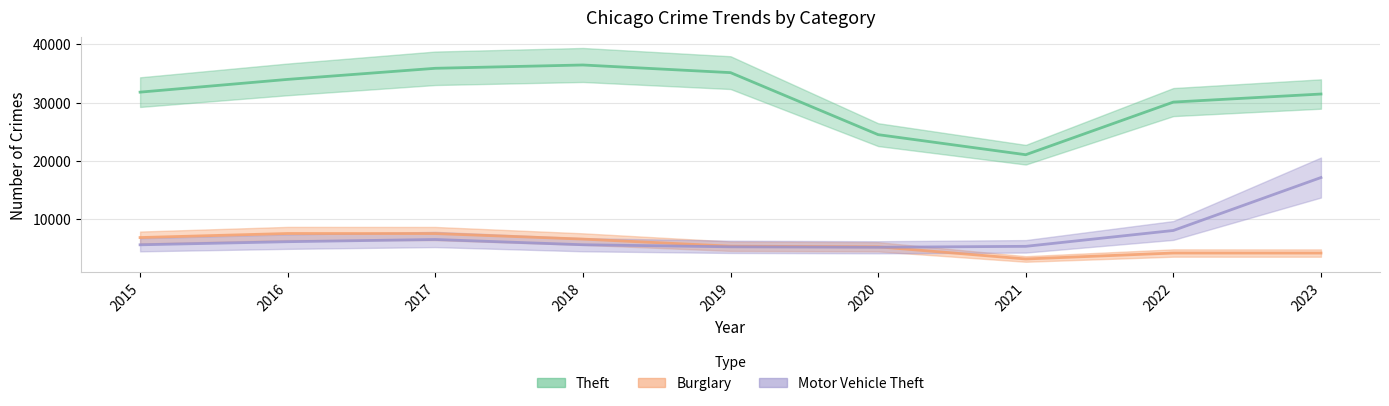

At which category does Burglary reach its first local peak?

2016